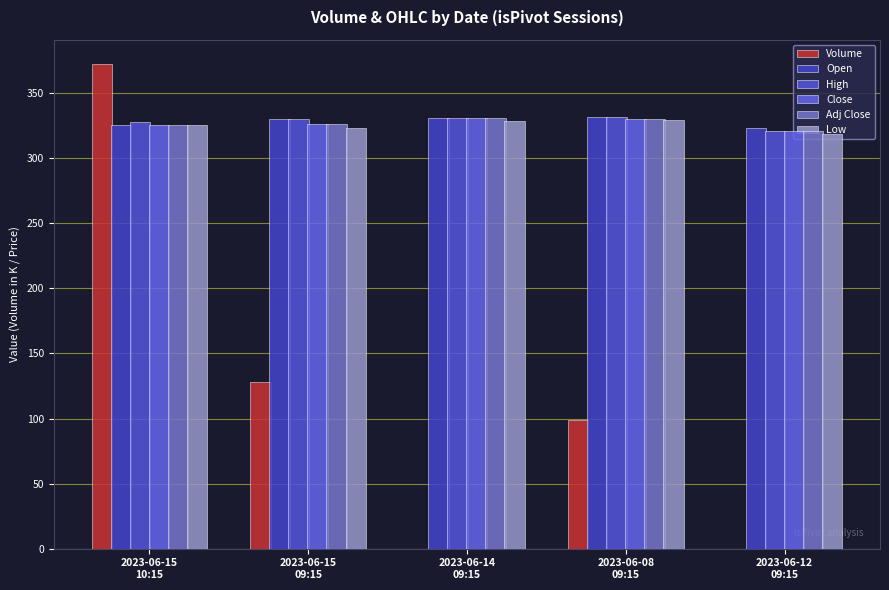

The High series shows 558.7 at 2023-06-14
09:15. True or false?

False